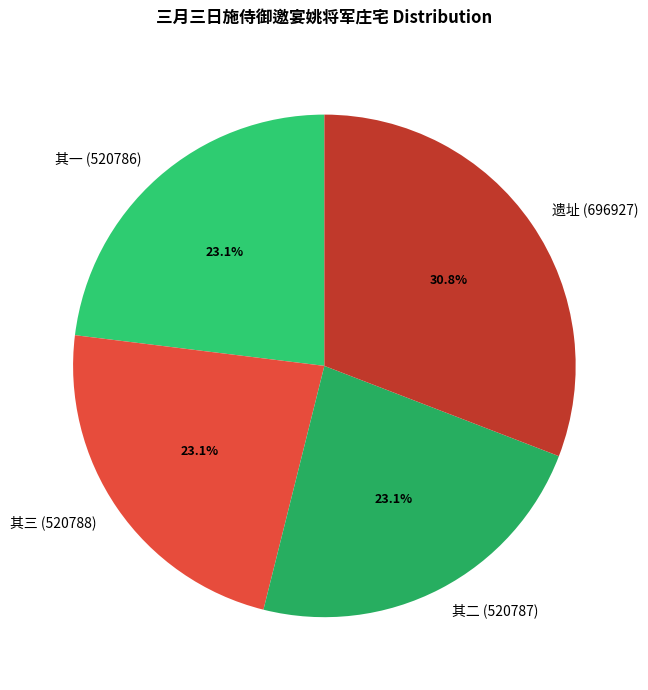

How much of the chart is everything except 其二 (520787)?

76.9%